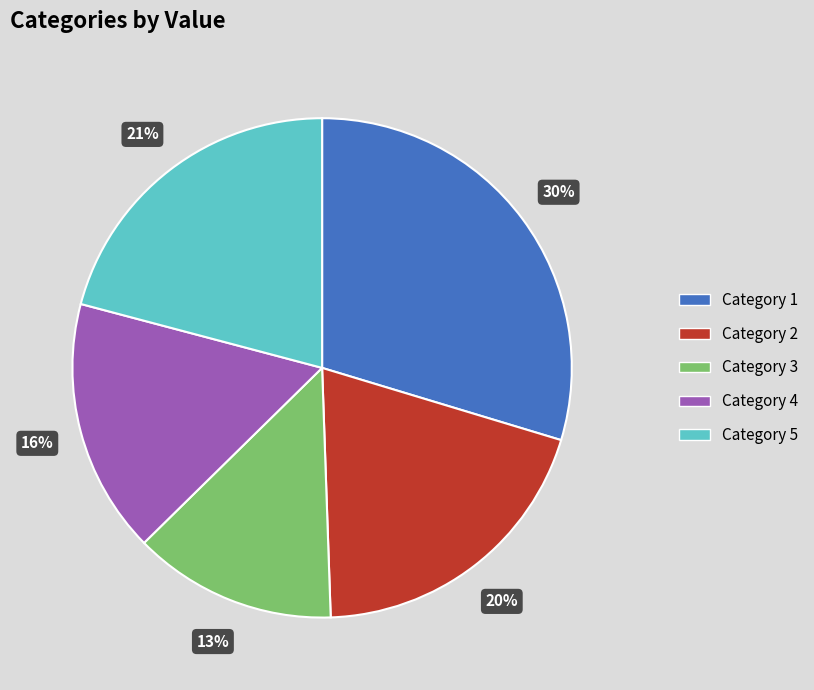

Count the number of slices in the pie.

5